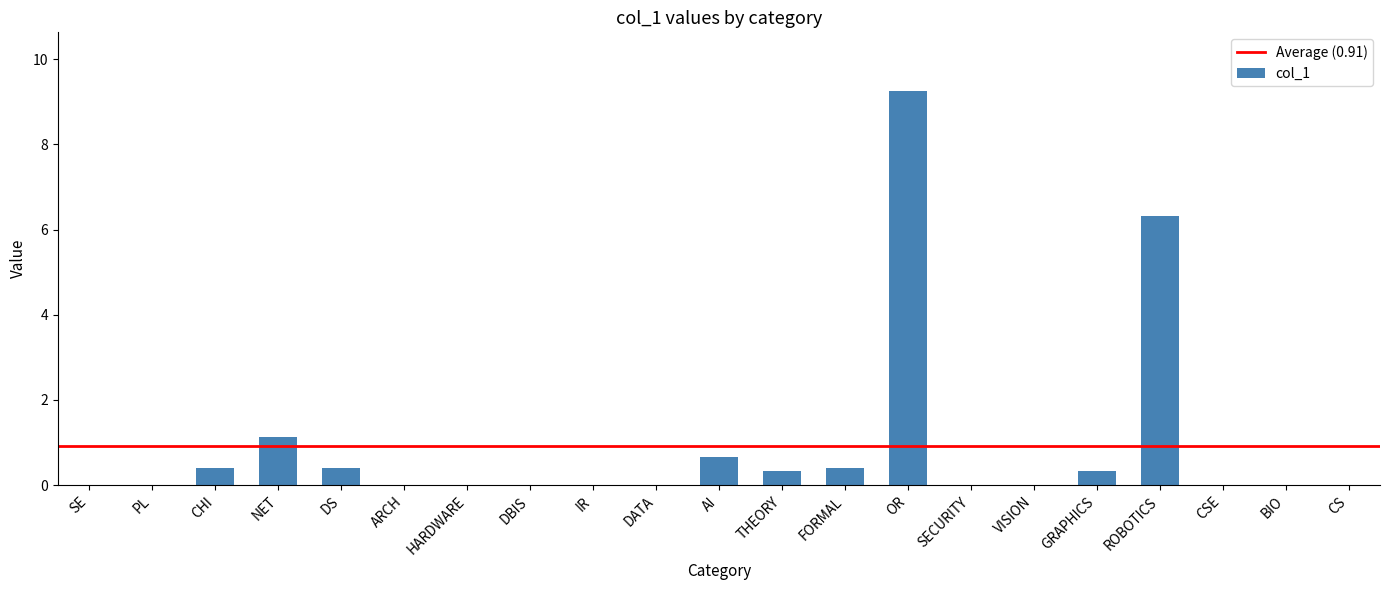

Count the number of data series in this chart.

1